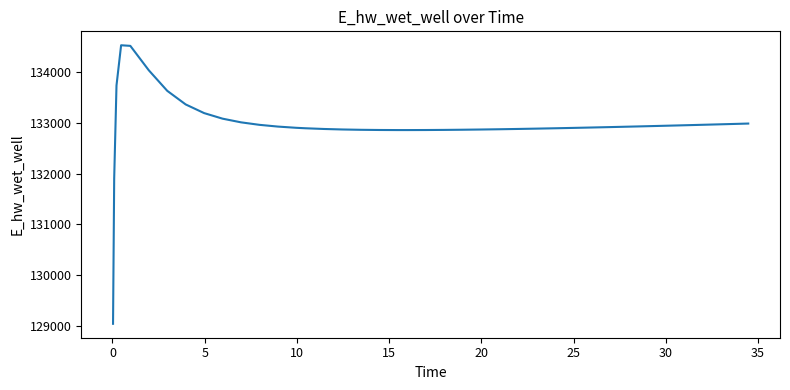

What is the greatest value displayed?

134531.5